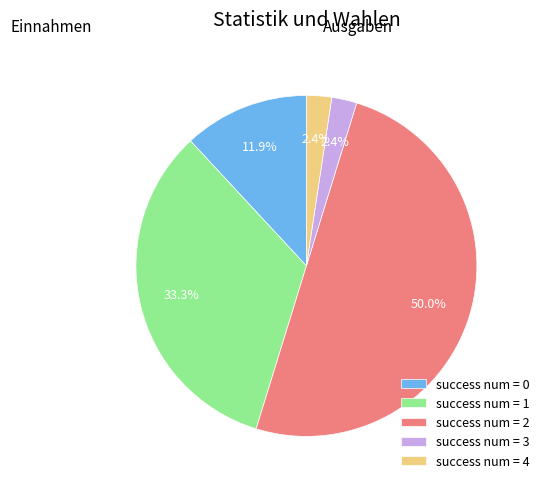

Which has a higher value, success num = 0 or success num = 2?

success num = 2